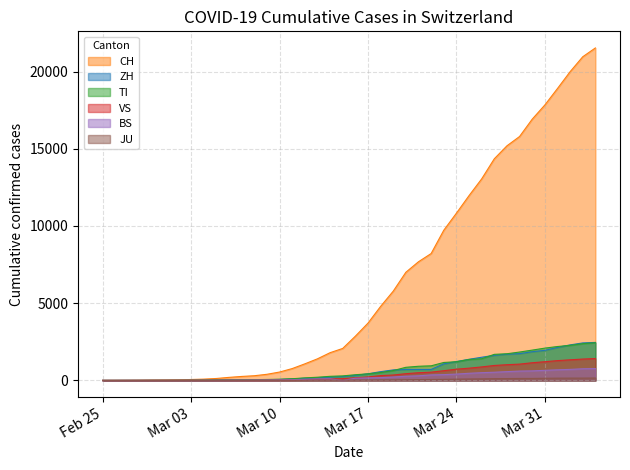

True or false: CH has a value of 303 at 2020-03-08.

True